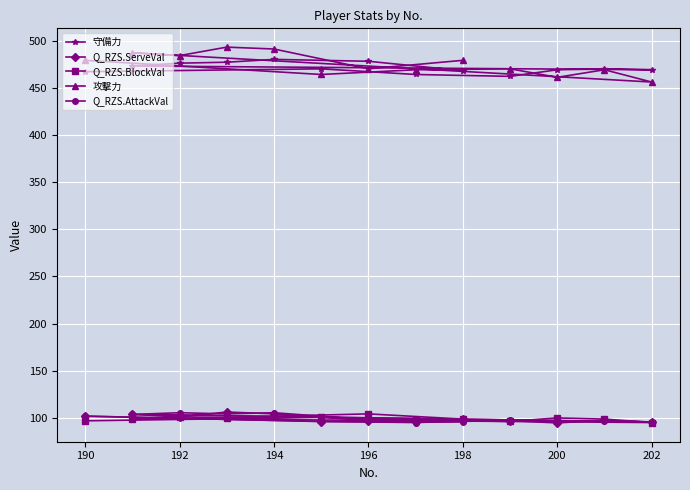

How many series are shown in this chart?

5